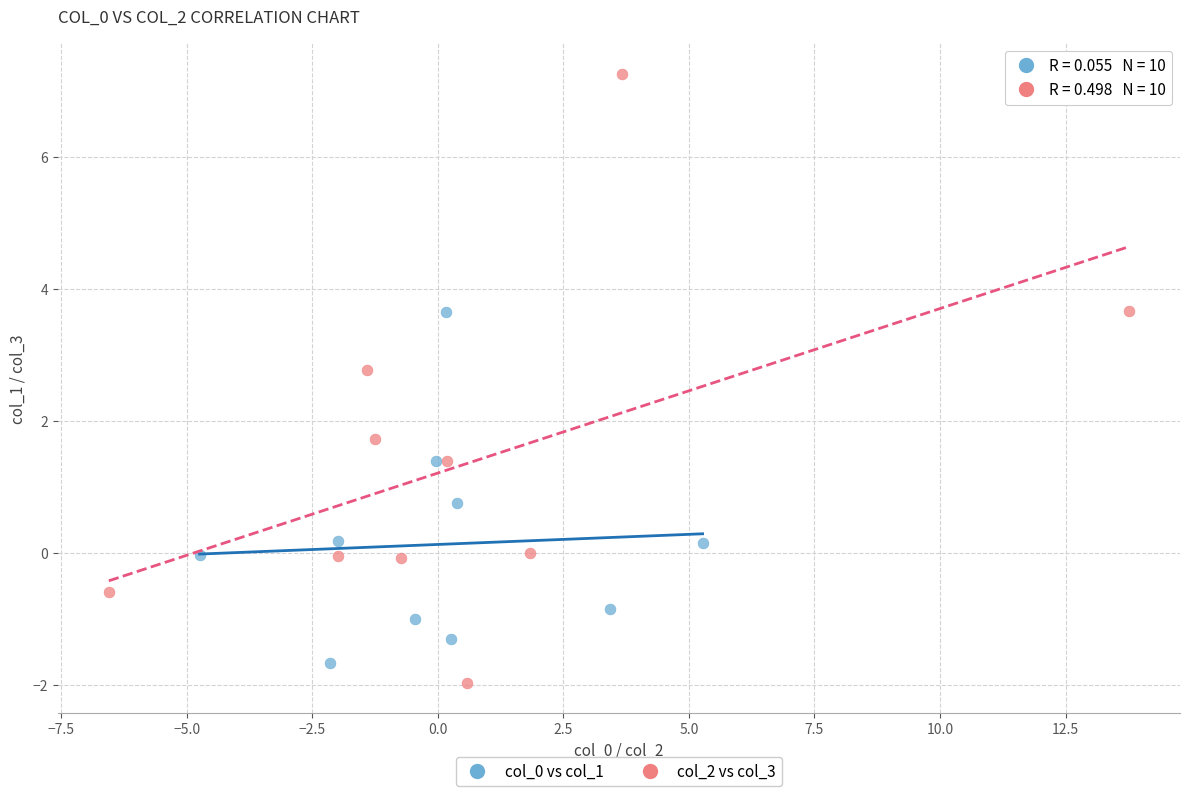

Which series contains the highest Y value?

col_2 vs col_3